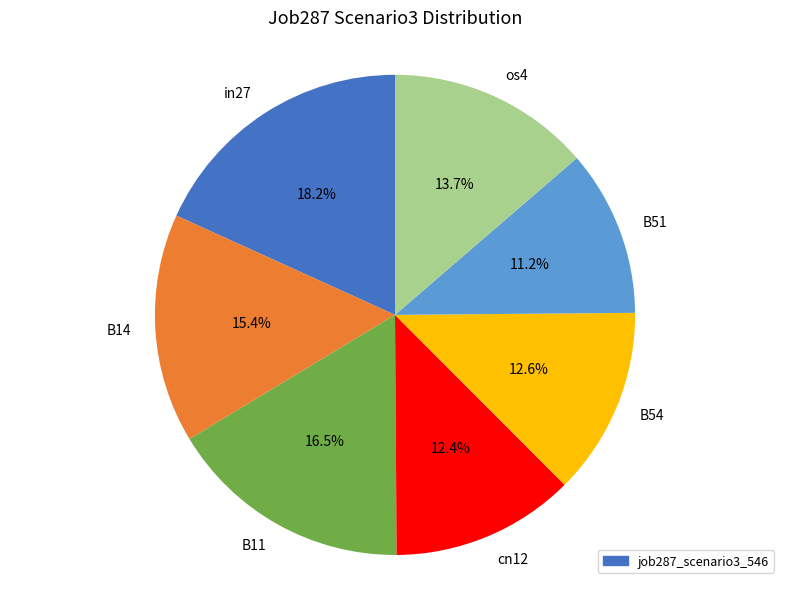

Which slice is the smallest?

B51